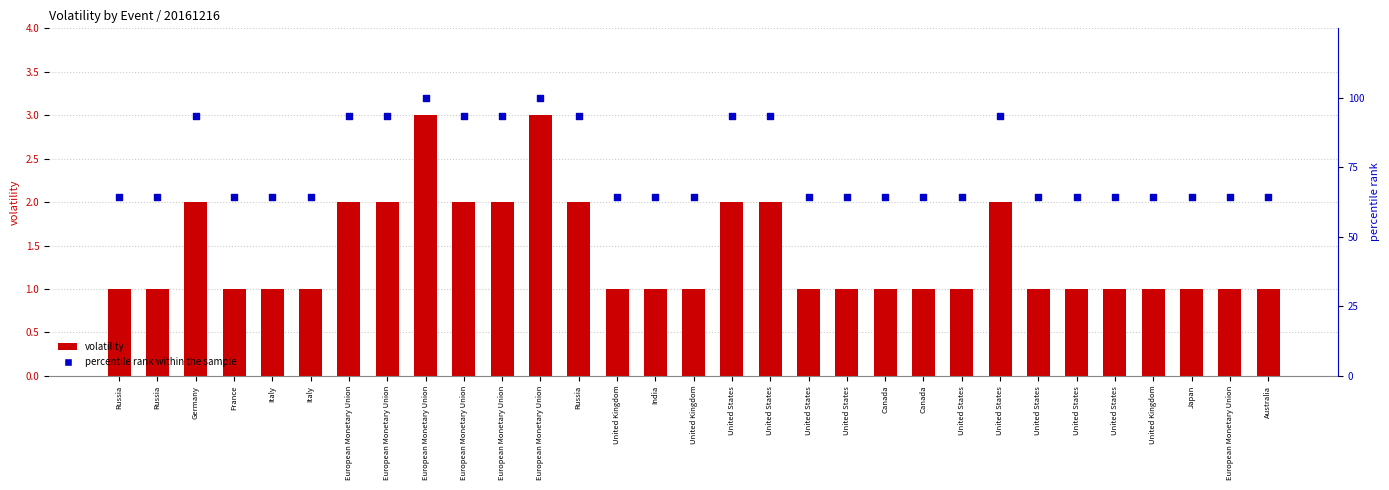

Which series contains the highest Y value?

percentile rank within the sample